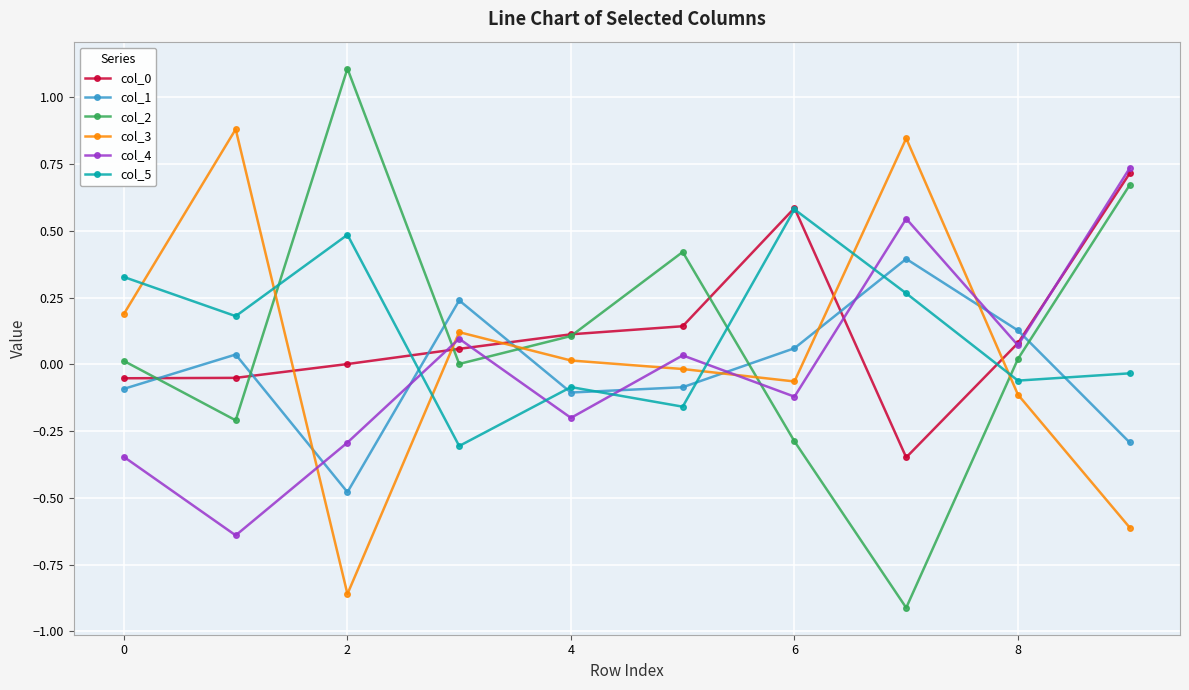

Is this an area chart (filled region under the line)?

No